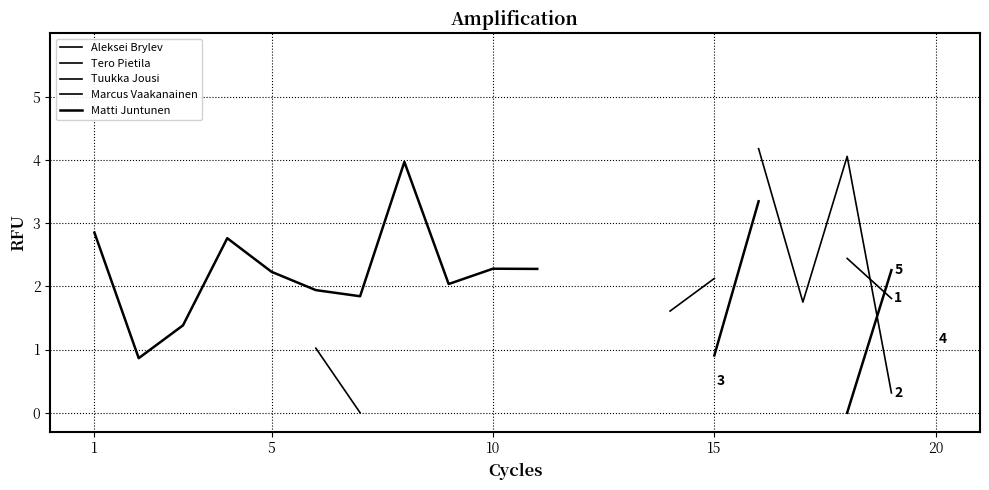

How many lines are shown in the chart?

5